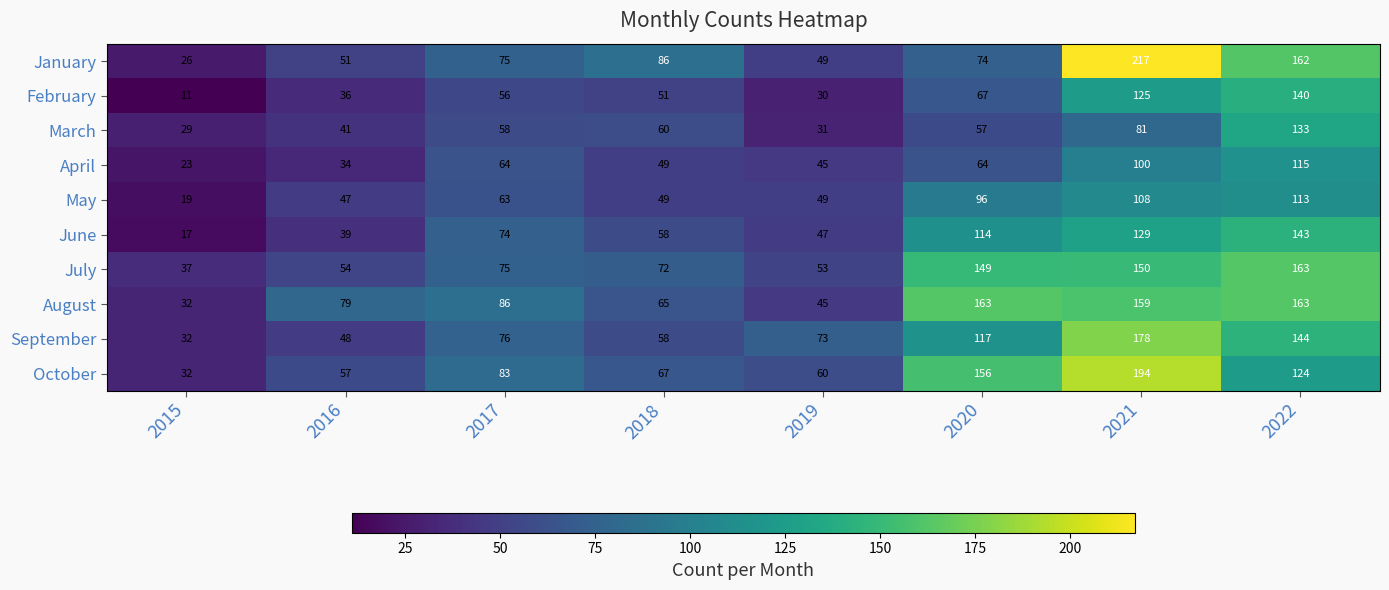

Which series has the largest range (max minus min)?

January